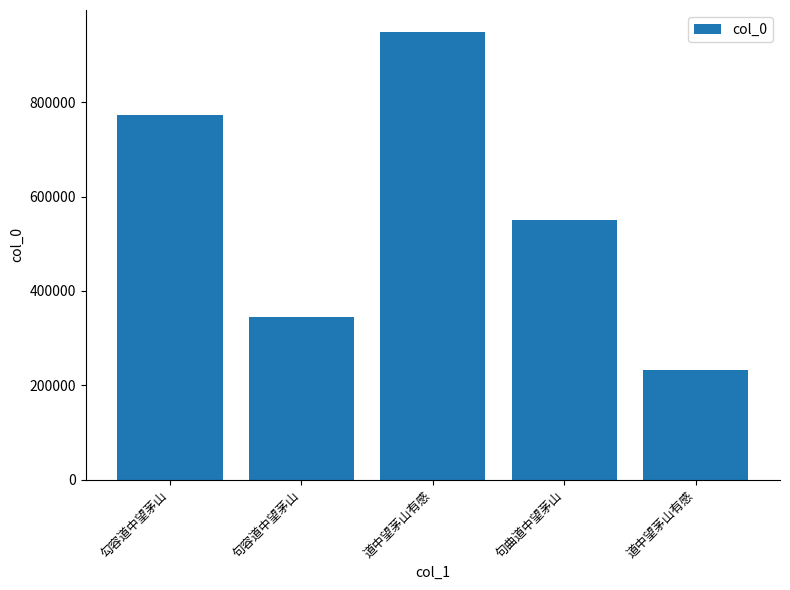

What is the label of the 4th bar from the left?

句曲道中望茅山